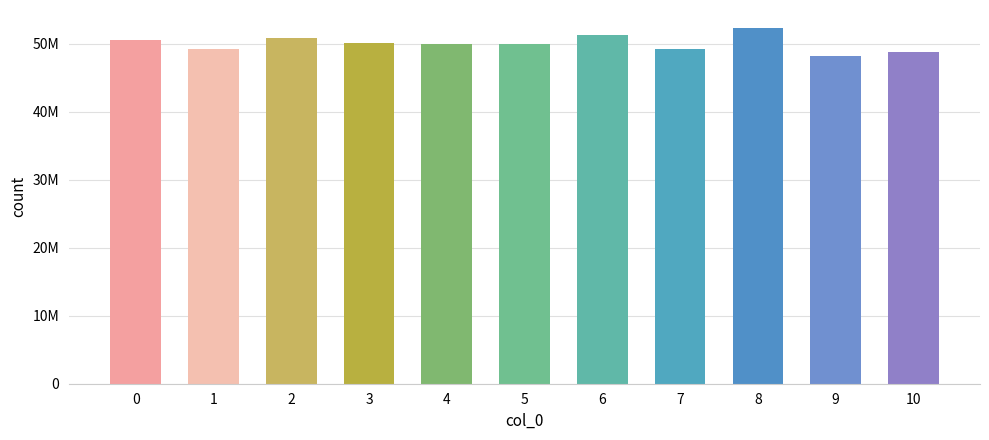

At which label is the value closest to 50229375?

3